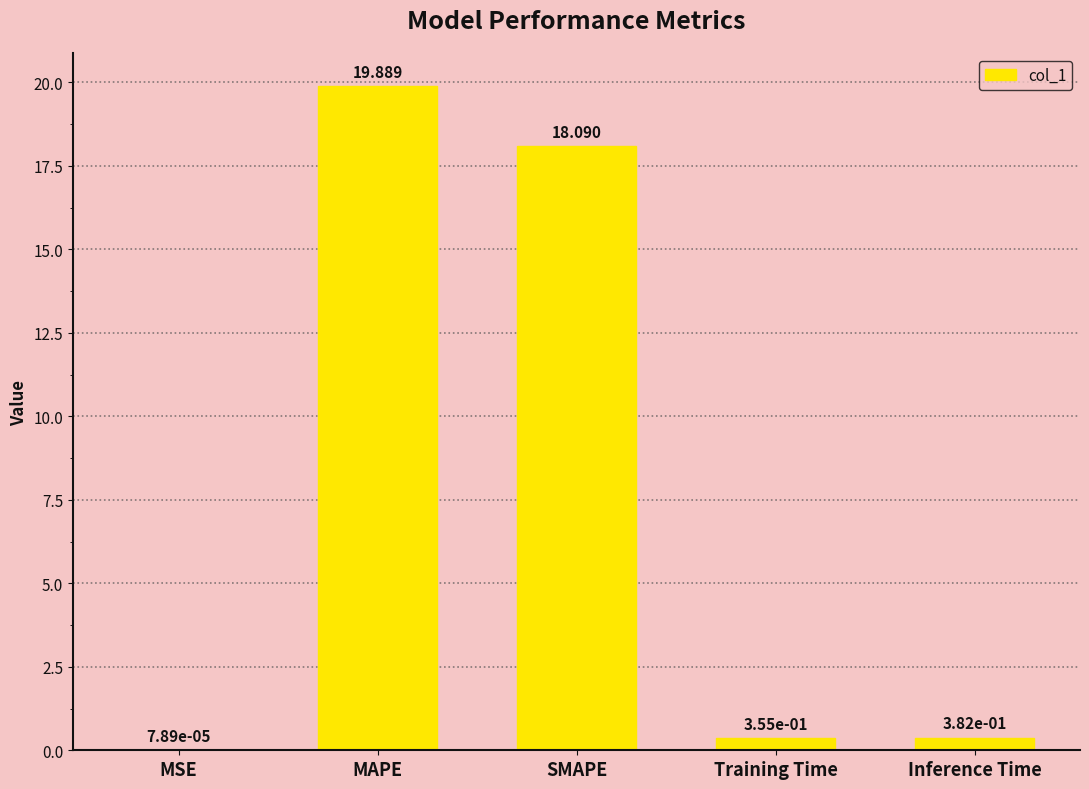

Where is the data nearest to the value 9?

Inference Time